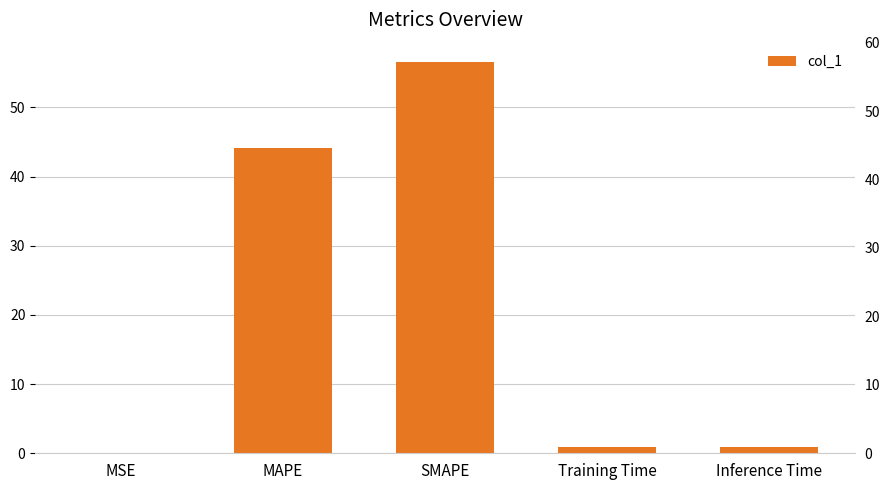

What is the difference between the maximum and second lowest values?

55.7